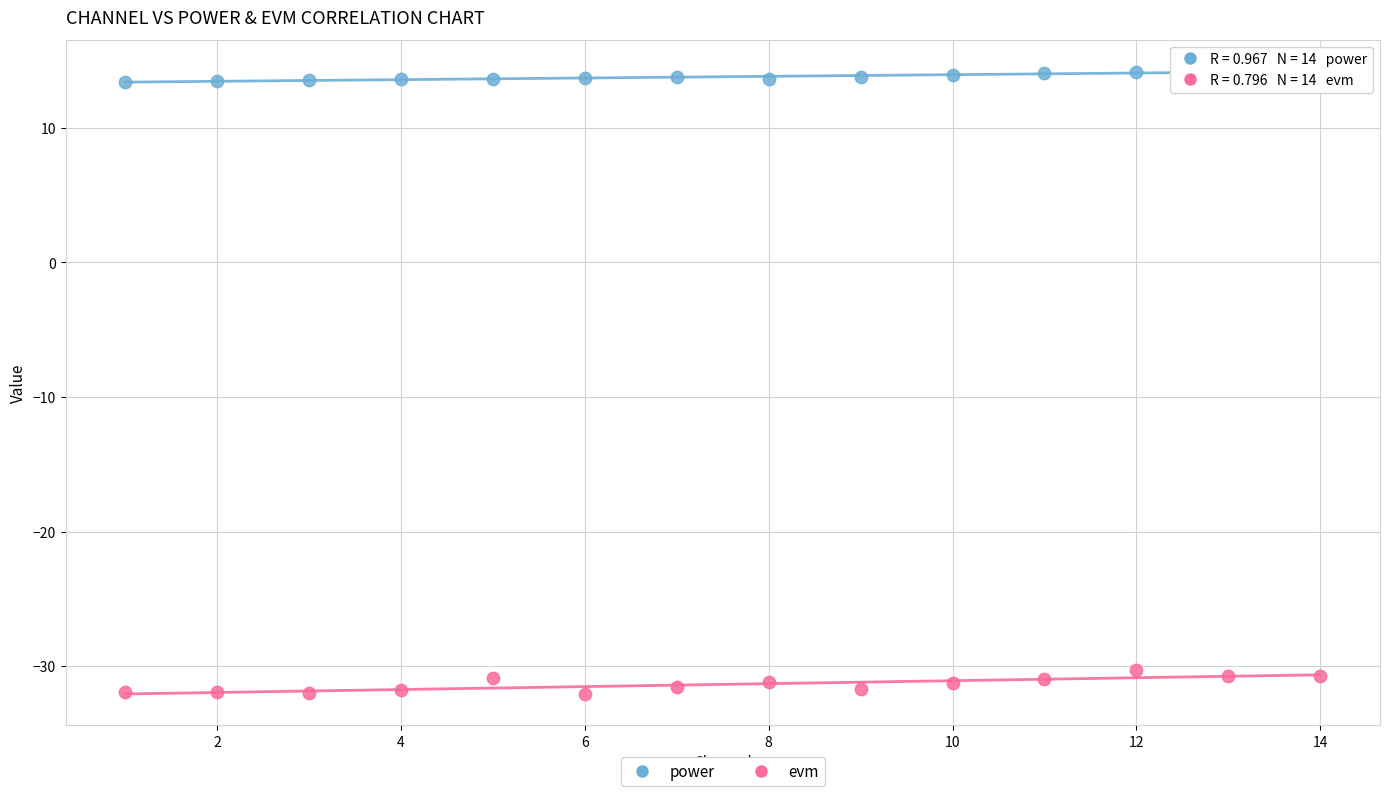

Which series reaches the minimum Y coordinate?

evm